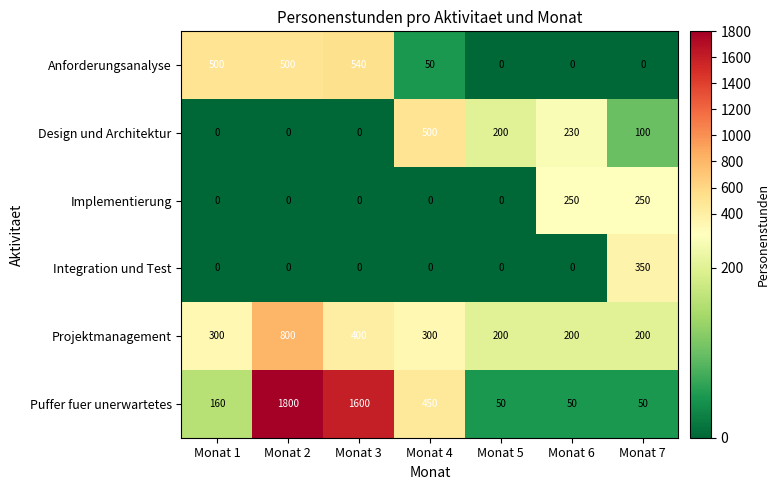

Which series changed the most between Monat 2 and Monat 7?

Puffer fuer unerwartetes